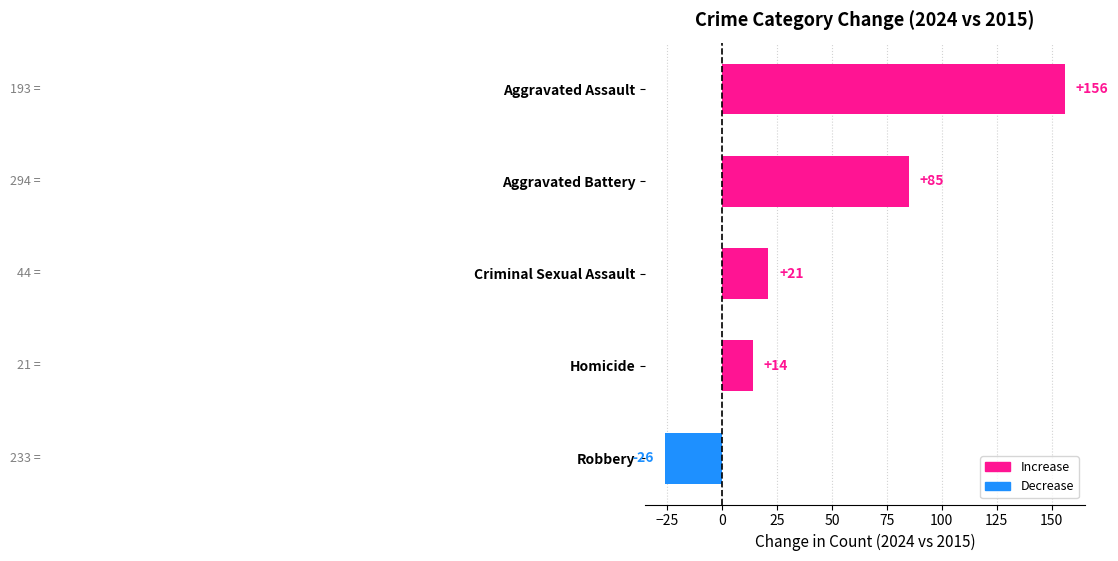

How many bars are there in each group?

5